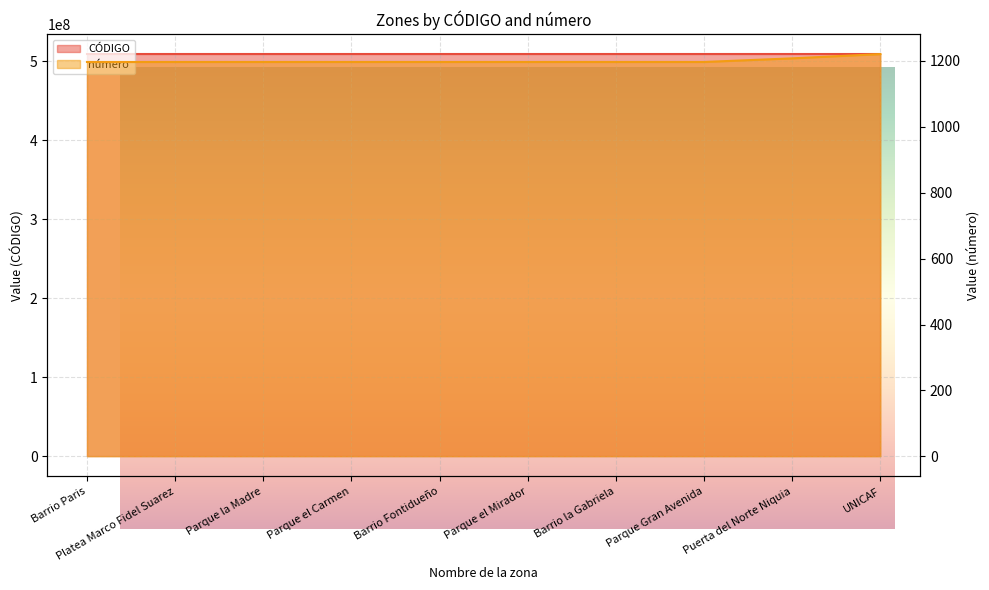

The value of CÓDIGO at Parque Gran Avenida is 508806009. True or false?

True